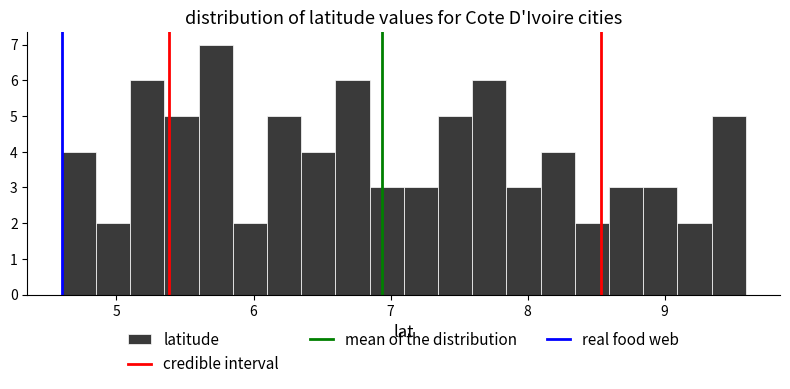

Read against the x-axis, roughly where is the centre of the tallest bar?

5.7